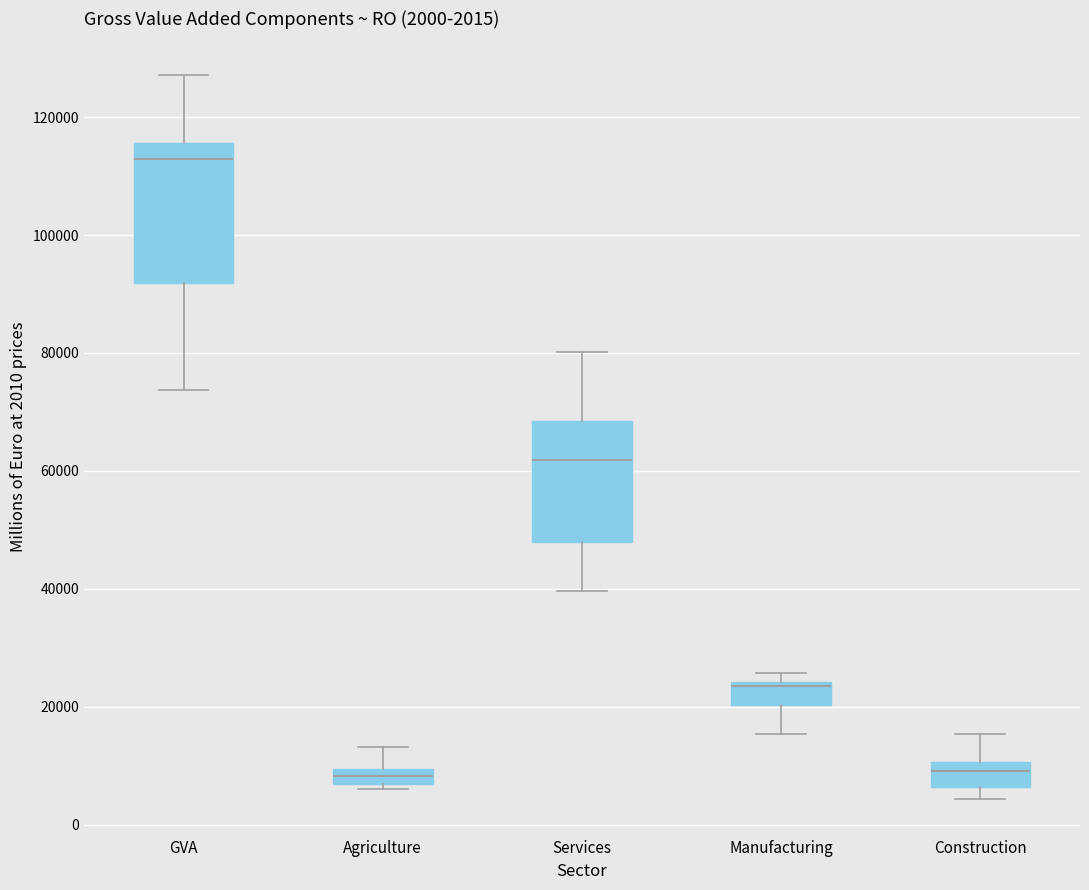

Which box is the tallest, from its lower edge to its upper edge?

GVA